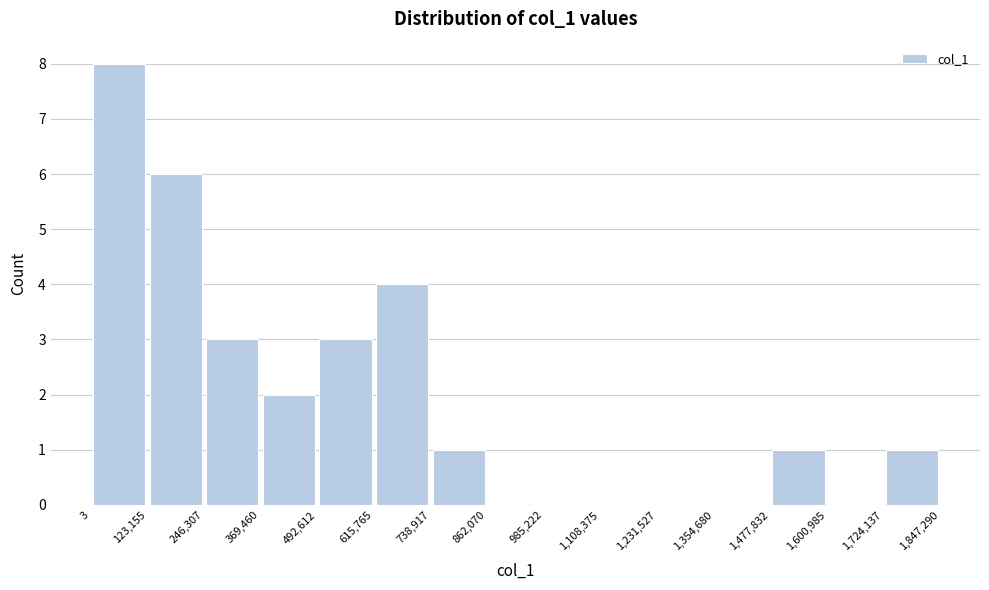

What is the height of the bar covering 123,155 to 246,307 on the x-axis? The values are not printed on the chart, so give them approximately, as read against the axis.

6